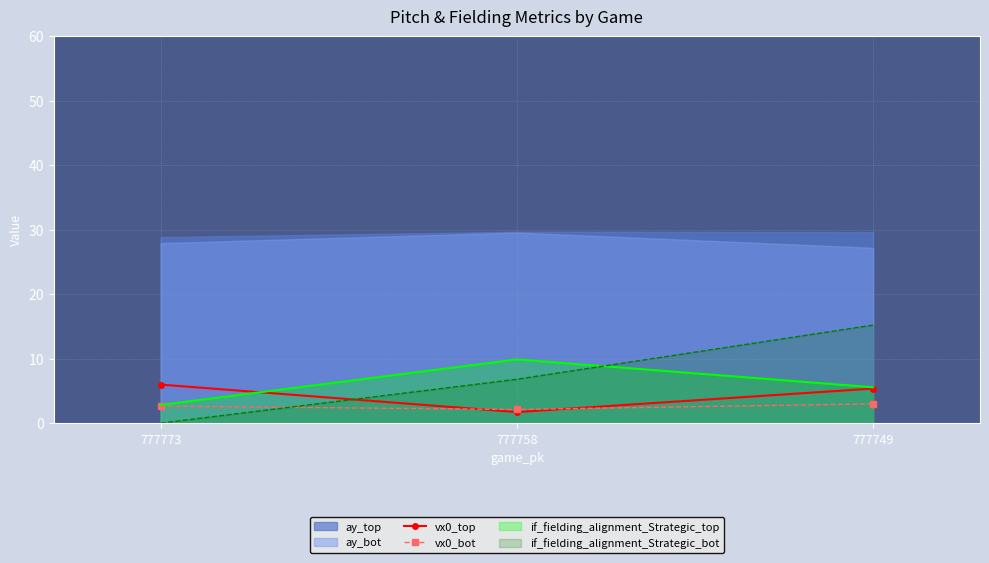

What is the highest value of the vx0_top series?

6.0